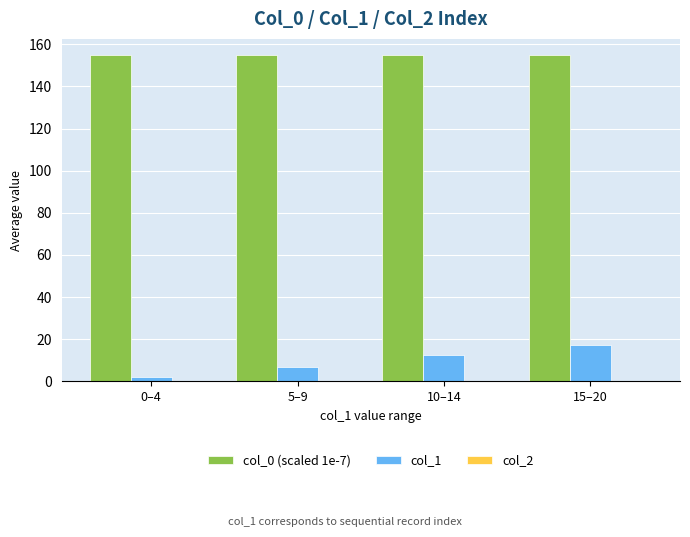

Which series has the widest spread of values?

col_1